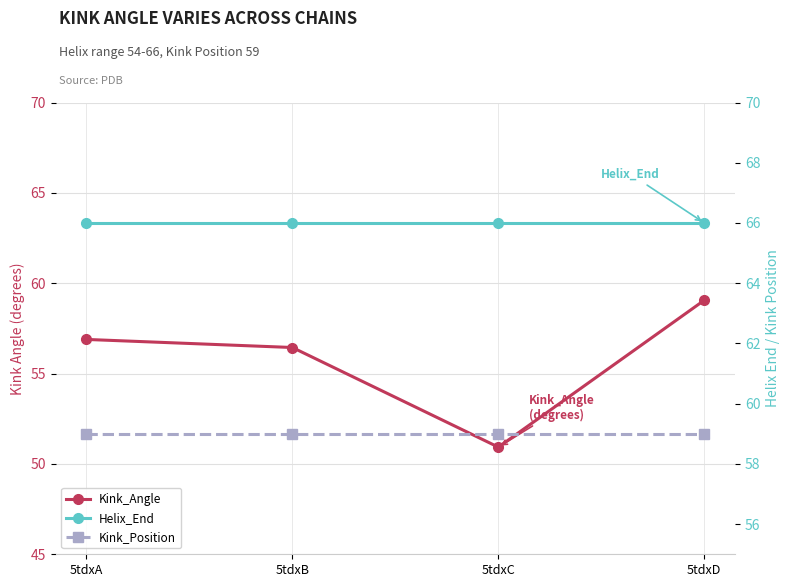

Between which two adjacent categories do Kink_Angle and Kink_Position first intersect?

5tdxC and 5tdxD